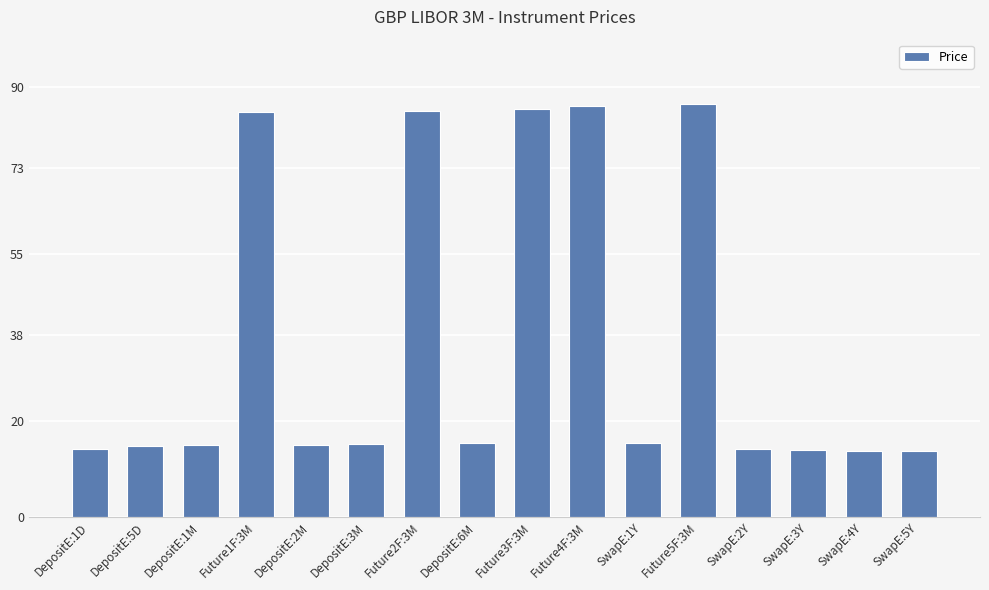

Does the chart contain any negative values?

No